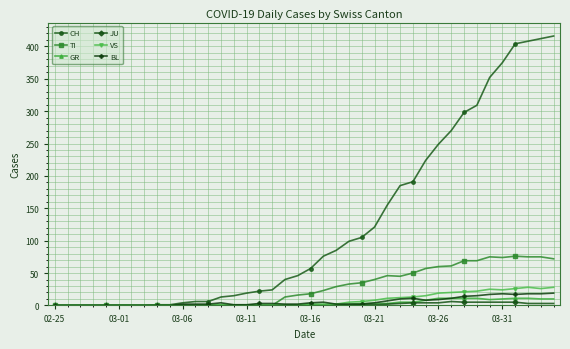

How many values in the TI series are below 18?

20